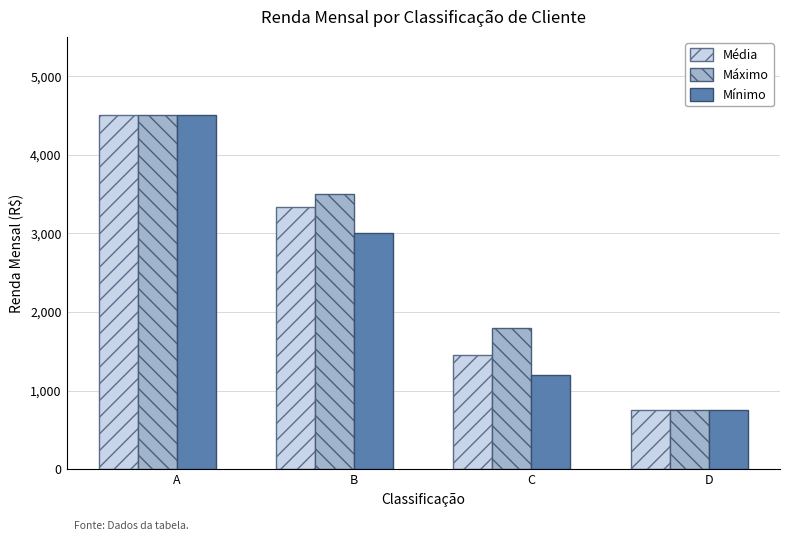

Reading left to right, transcribe all the data shown in this chart.

Média: 4500.0	3333.3	1450.0	750.0
Máximo: 4500.0	3500.0	1800.0	750.0
Mínimo: 4500.0	3000.0	1200.0	750.0